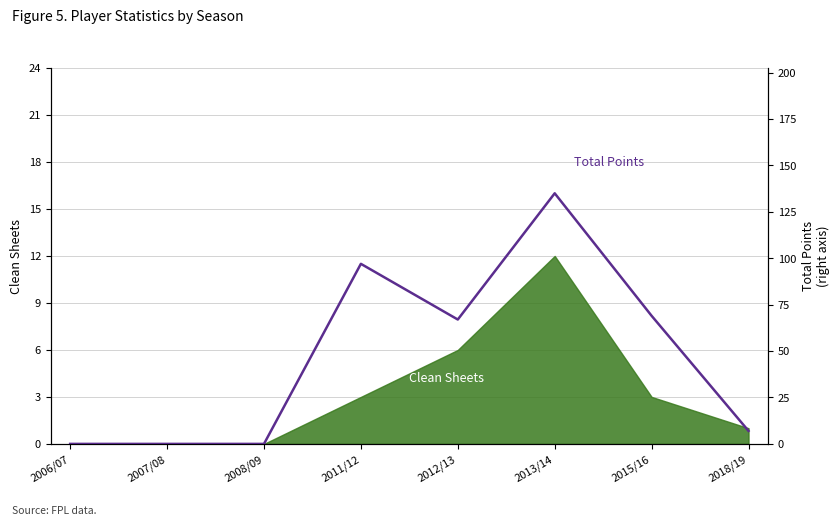

Count the number of categories in the chart.

8